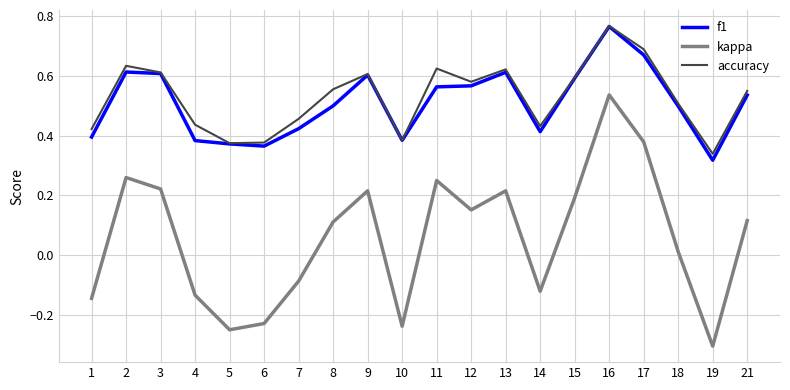

How many interior local valleys does the kappa series have?

5